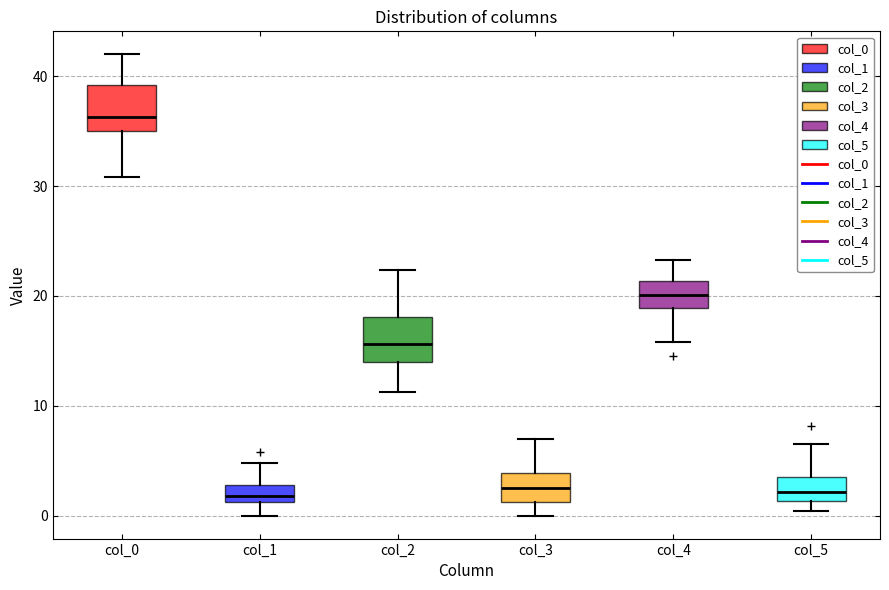

Where is the lower edge of the box for col_5 on the y-axis? The values are not printed on the chart, so give them approximately, as read against the axis.

1